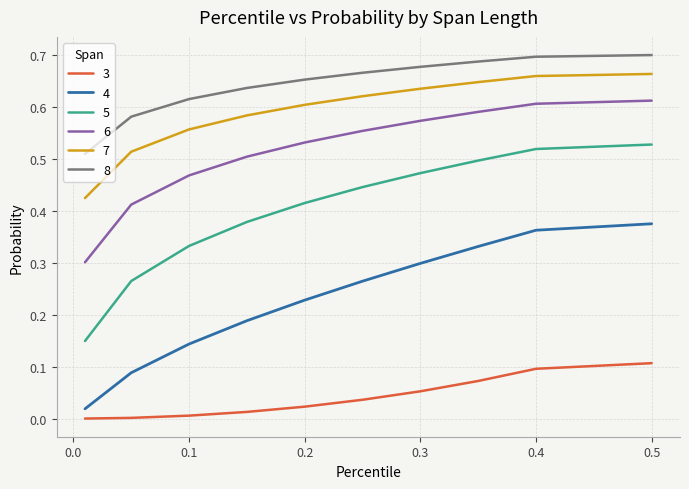

True or false: 8 and 3 intersect in this chart.

False